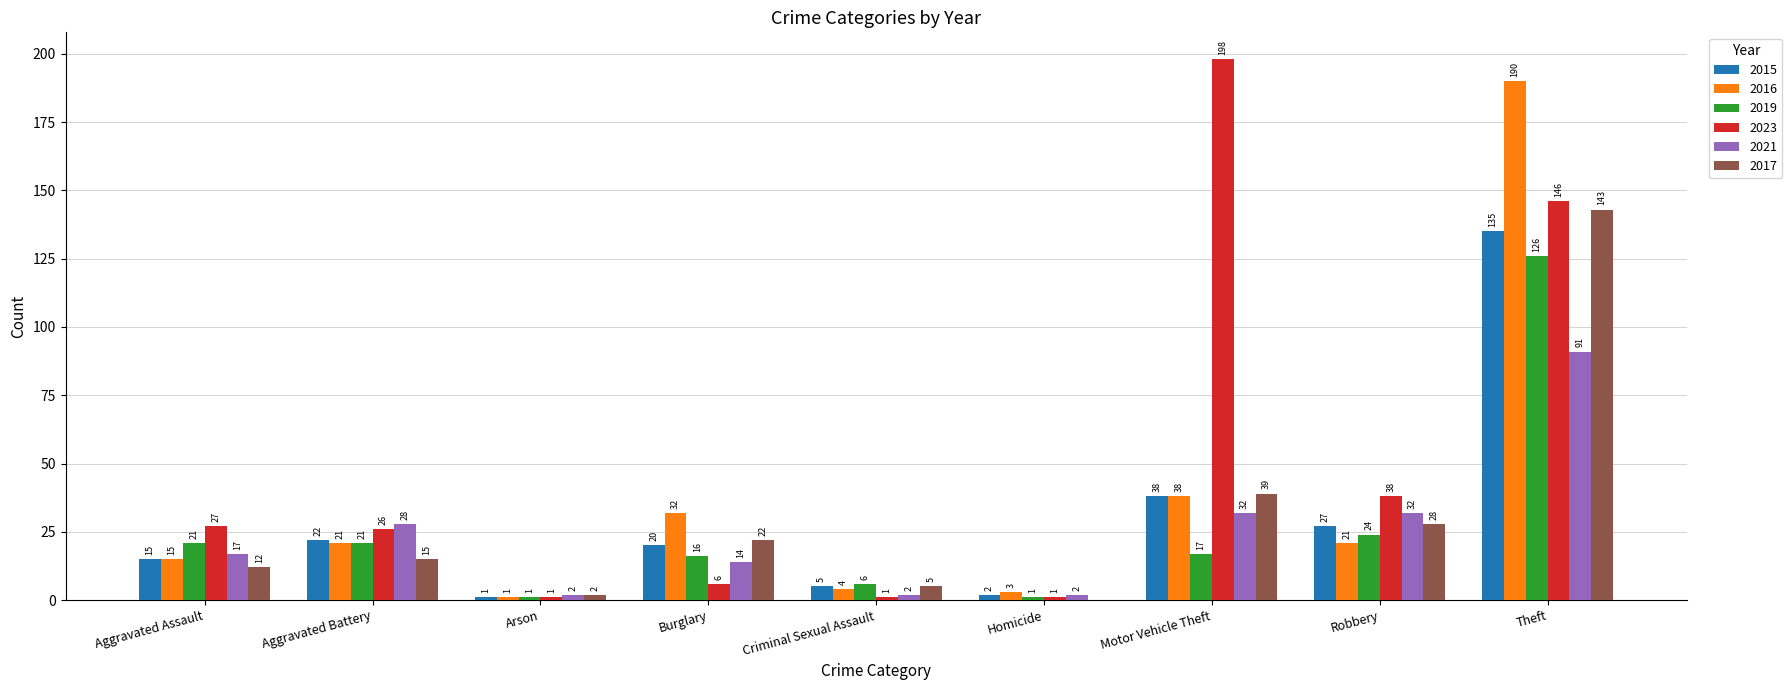

At which label does 2019 first exceed 17?

Aggravated Assault